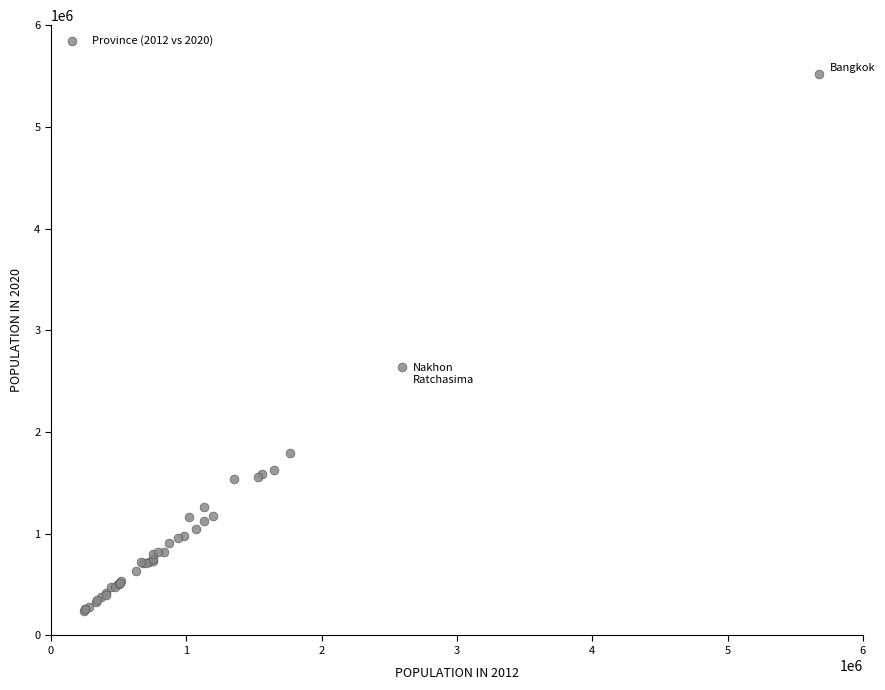

What Y value in the scatter plot is closest to 2881536?

2636473